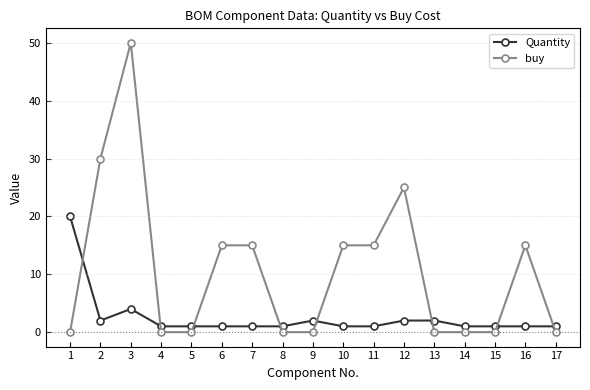

The Quantity series shows 1 at 15. True or false?

True